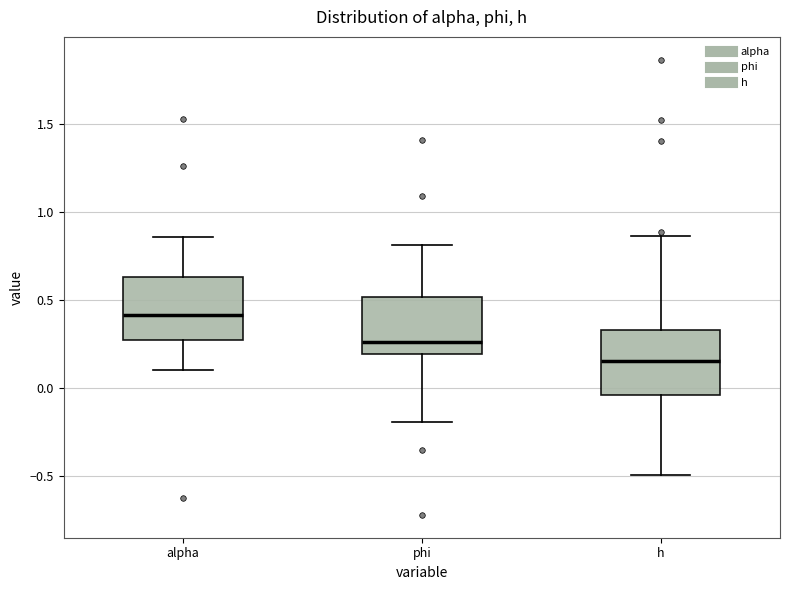

Reading left to right, transcribe this box plot: for each box, give where its median line is, the range the box spans, and where its two whiskers end, as read against the y-axis. The values are not printed on the chart, so give them approximately, as read against the axis.

alpha: median 0.40, box 0.25 to 0.65, whiskers 0.10 to 0.85
phi: median 0.25, box 0.20 to 0.50, whiskers -0.20 to 0.80
h: median 0.15, box -0.05 to 0.35, whiskers -0.50 to 0.85